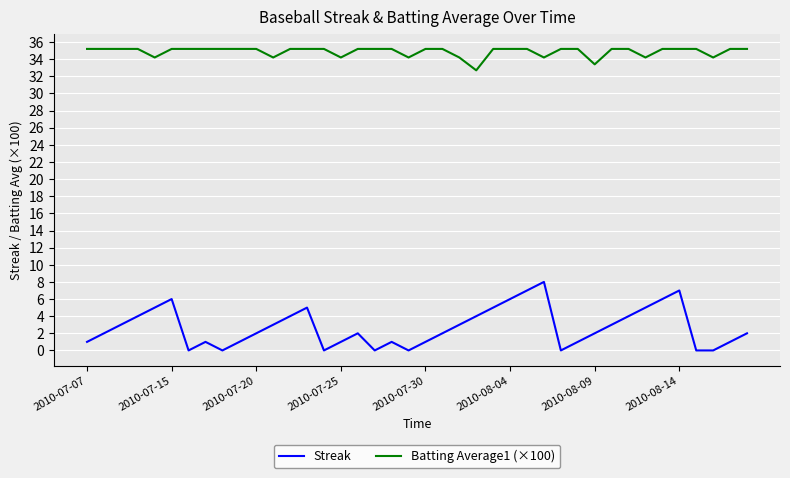

How many Streak values are between 1 and 5?

26